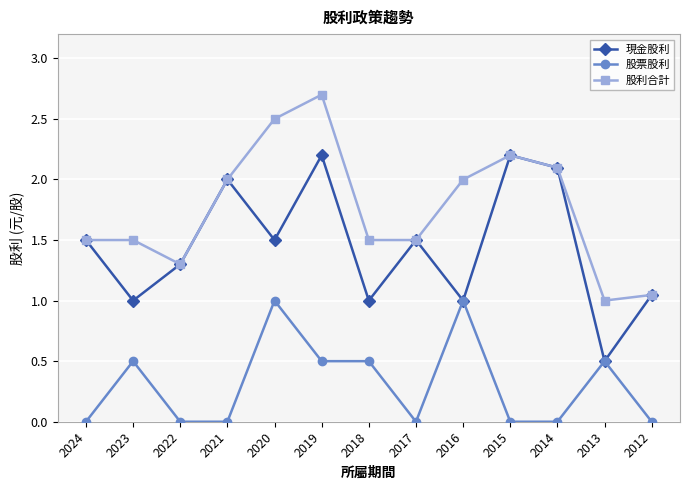

Rank the series by their average value, from lowest to highest.

股票股利, 現金股利, 股利合計